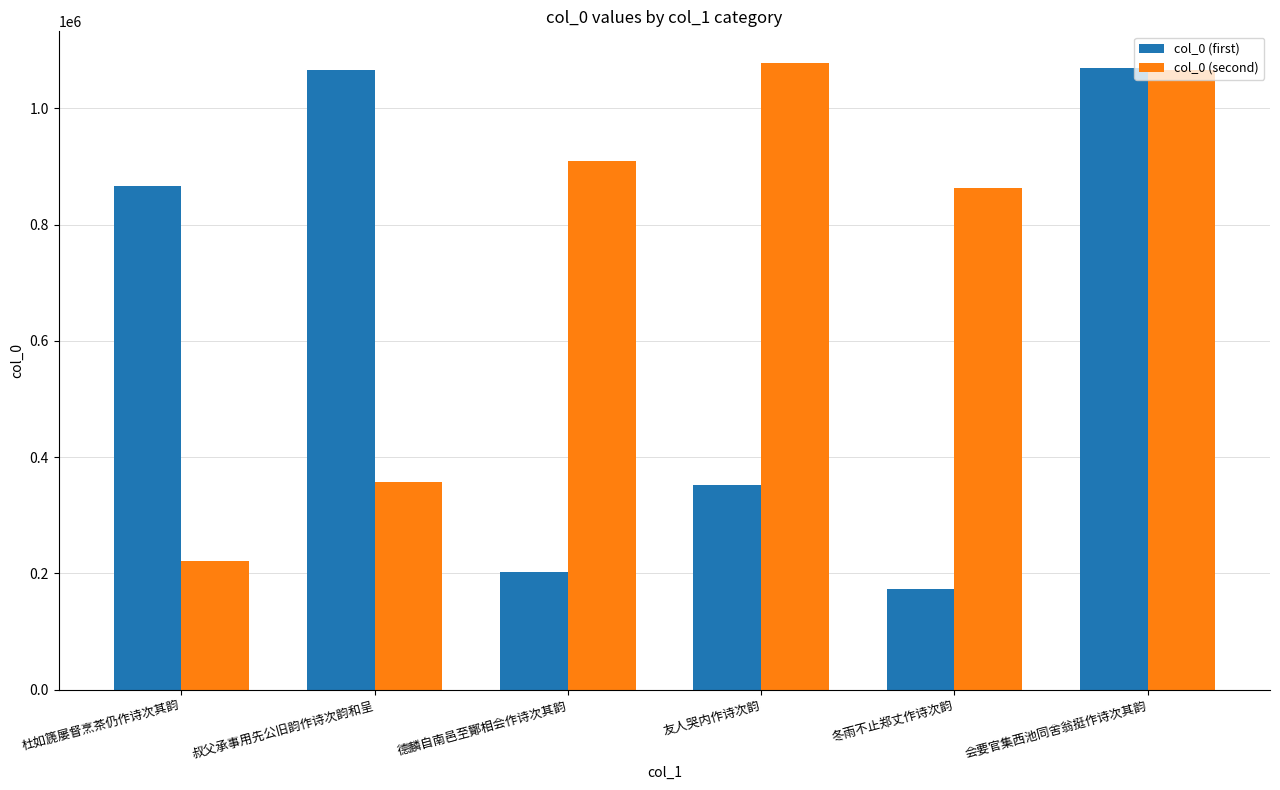

What is the approximate value of col_0 (first) at 友人哭内作诗次韵?

352247